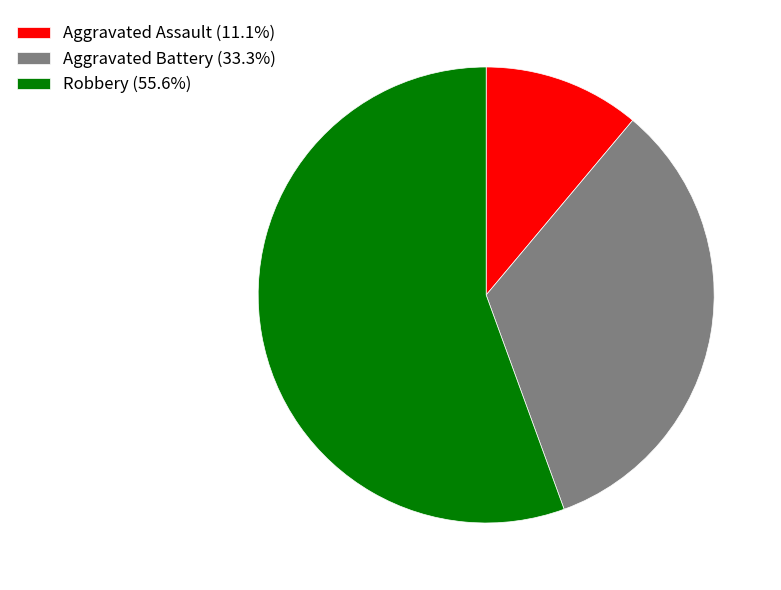

Does Aggravated Assault (11.1%) account for over 50% of the chart?

No